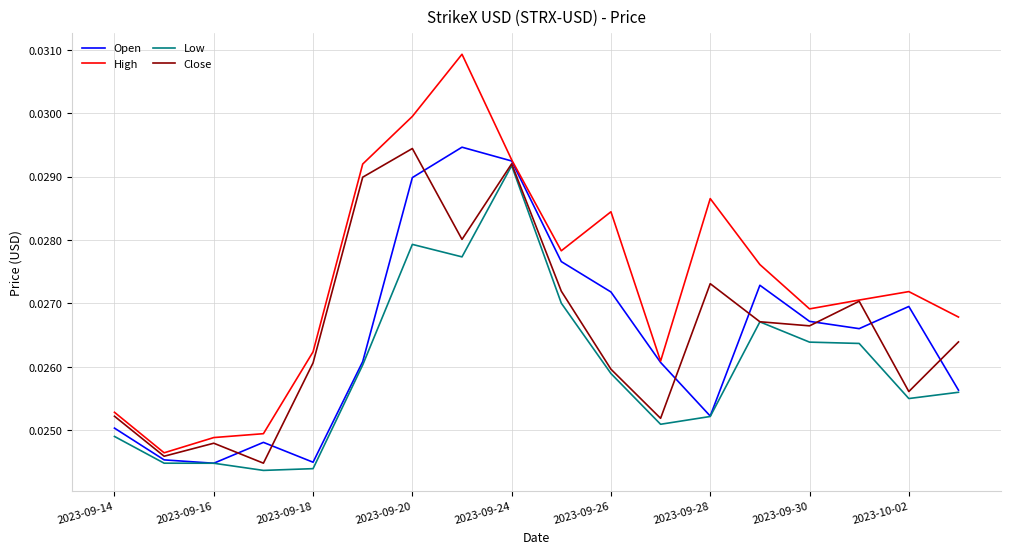

Which series has the widest spread of values?

High